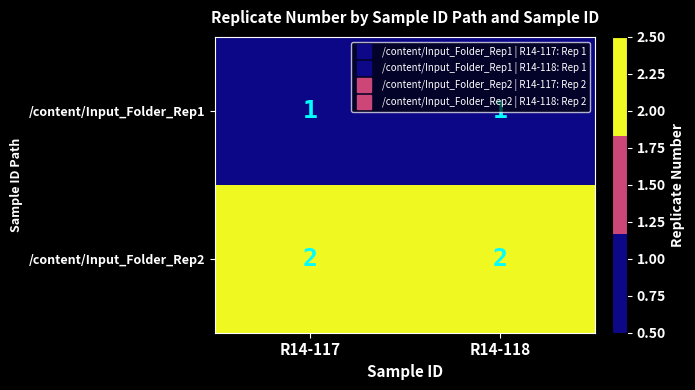

Which series has the largest total across all categories?

/content/Input_Folder_Rep2